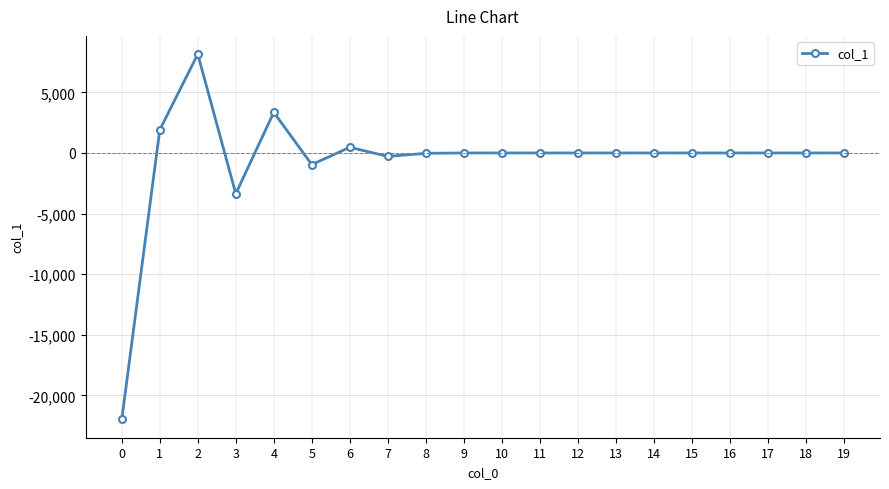

What is the smallest value displayed?

-21987.7